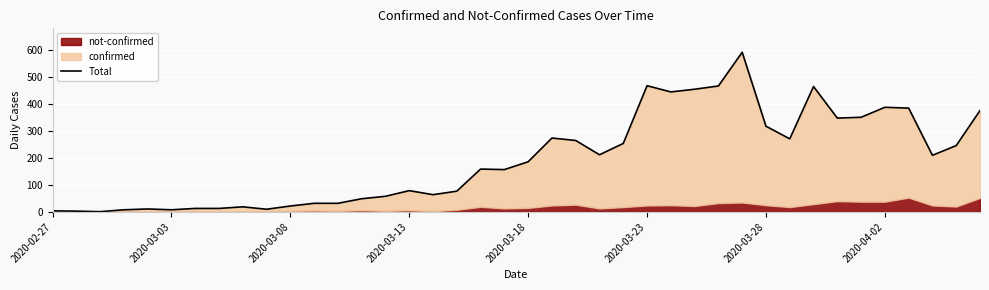

Which has a higher value, 21 or 34?

34